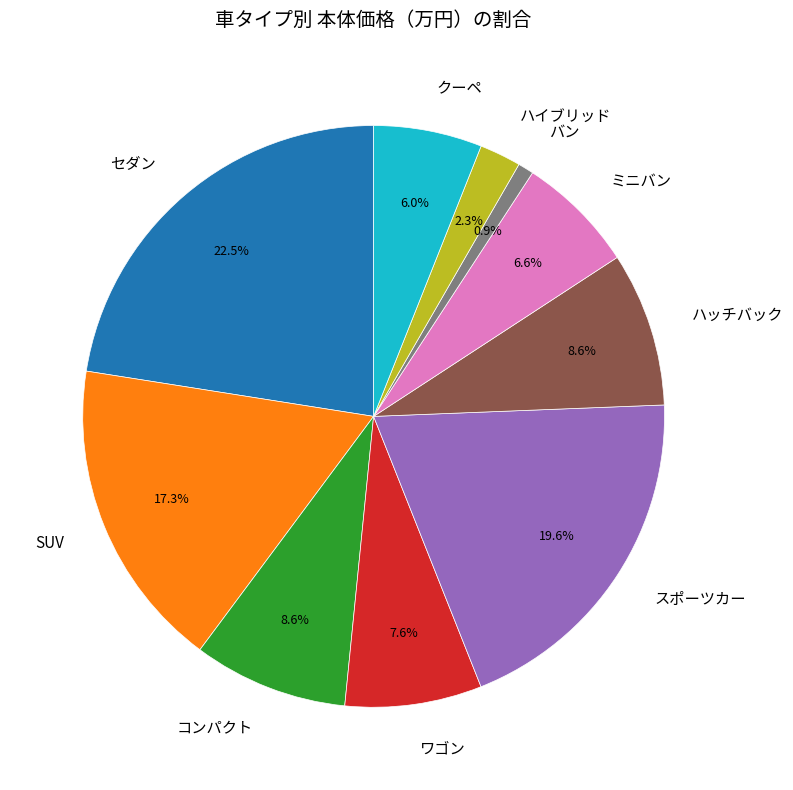

Is there any slice that represents more than half of the pie?

No